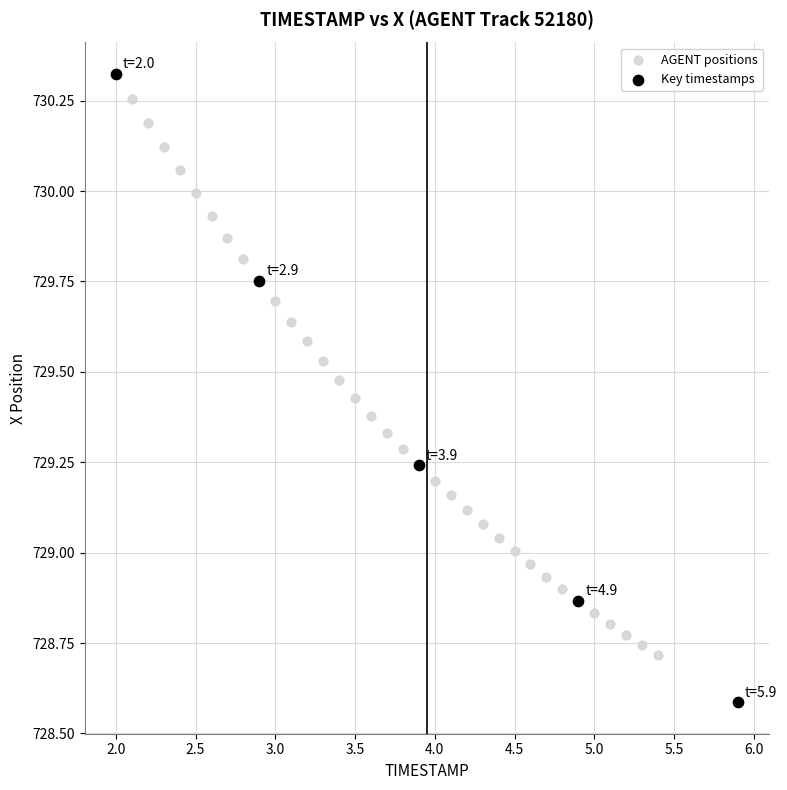

Which series has the widest spread of Y values?

Key timestamps